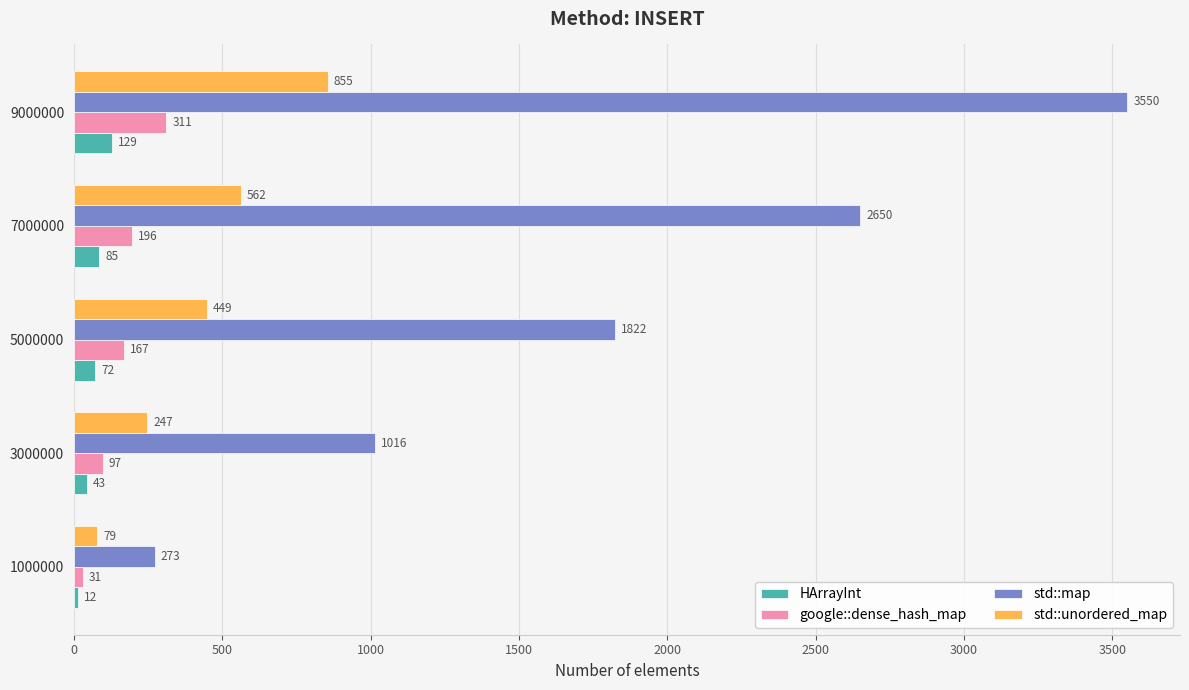

How many std::unordered_map values are between 247 and 562?

3